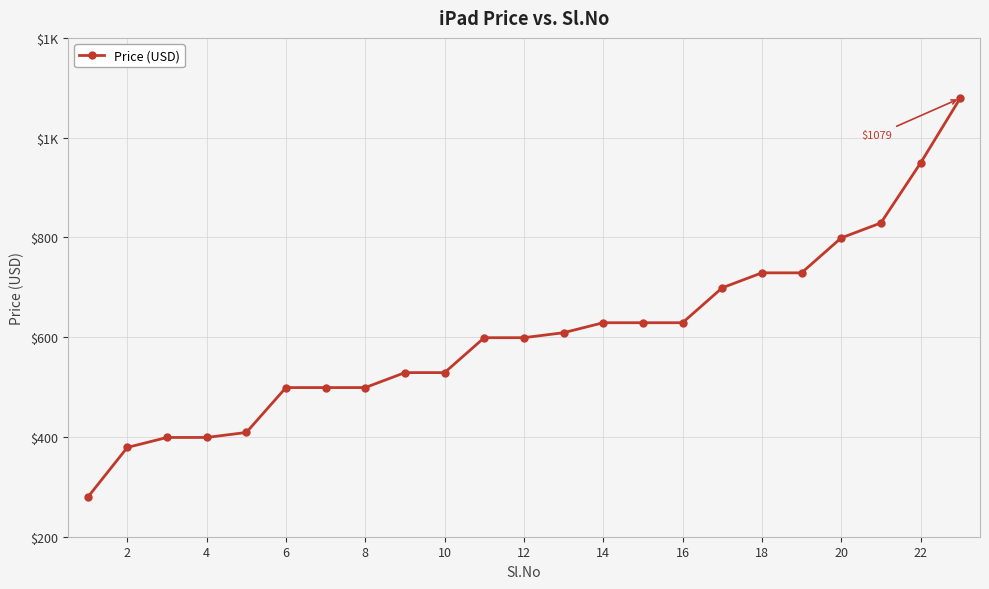

Does the chart have visible grid lines?

Yes